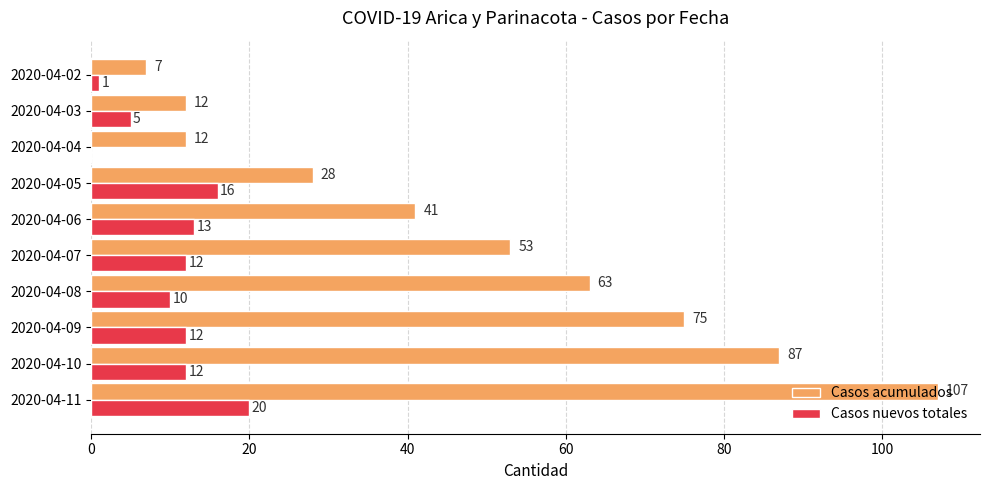

Which series changed the most between 2020-04-11 and 2020-04-05?

Casos acumulados